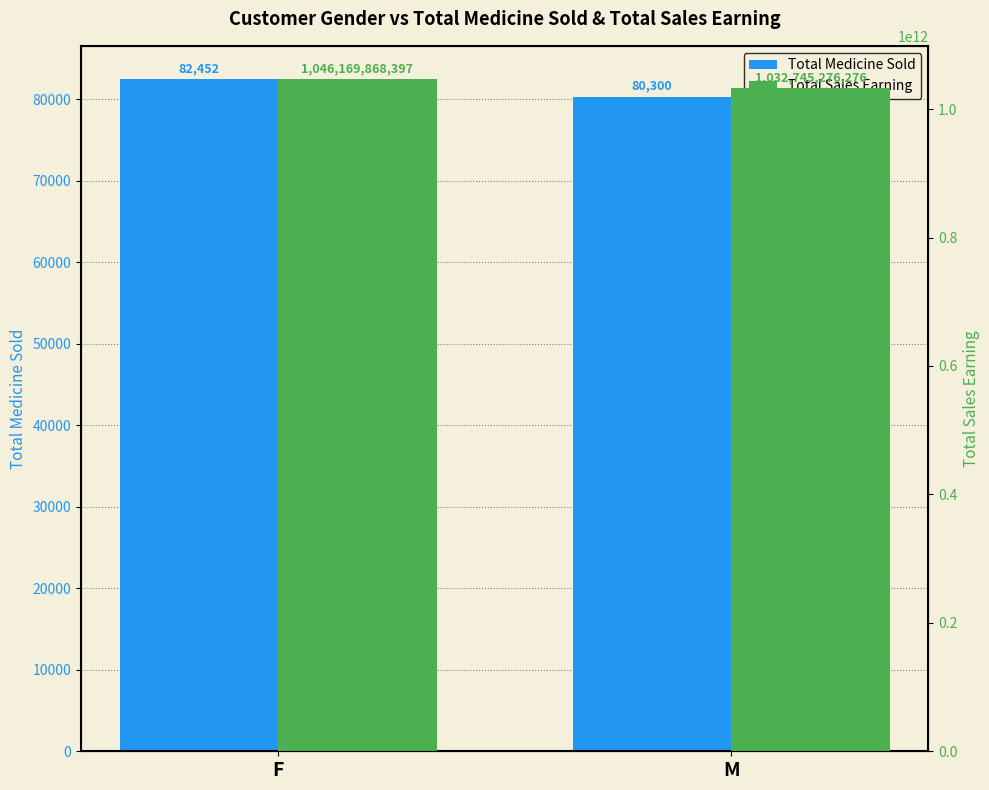

How many bars are there in each group?

2